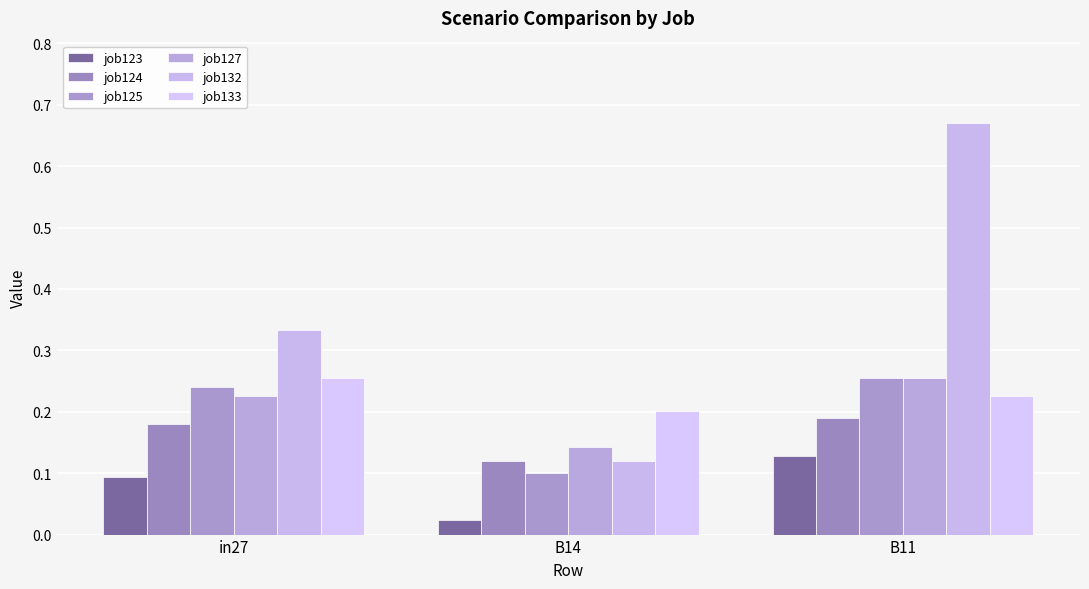

What are all the series names shown in the legend?

job123, job124, job125, job127, job132, job133